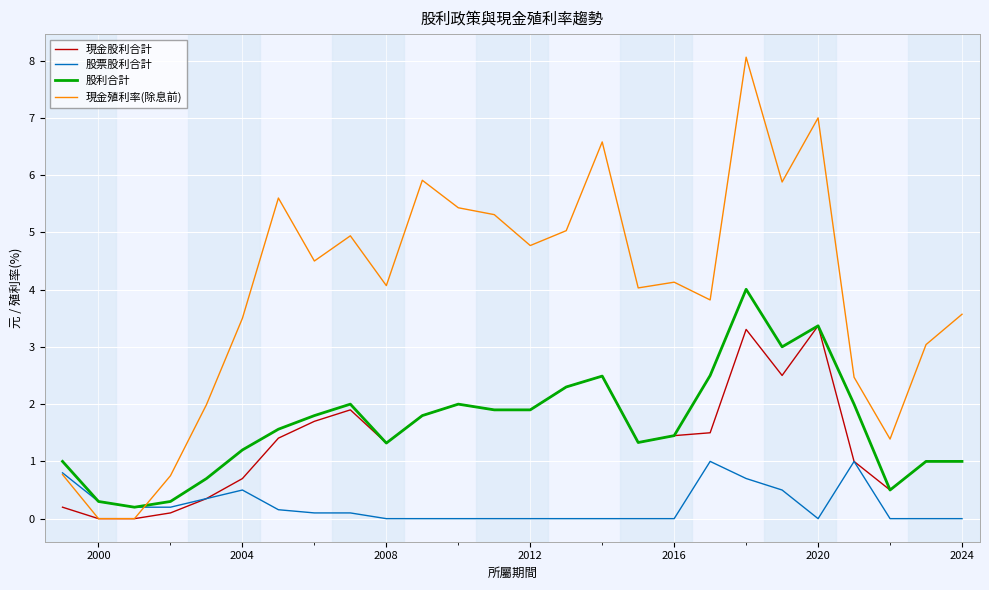

Rank the series by their maximum value, from lowest to highest.

股票股利合計, 現金股利合計, 股利合計, 現金殖利率(除息前)